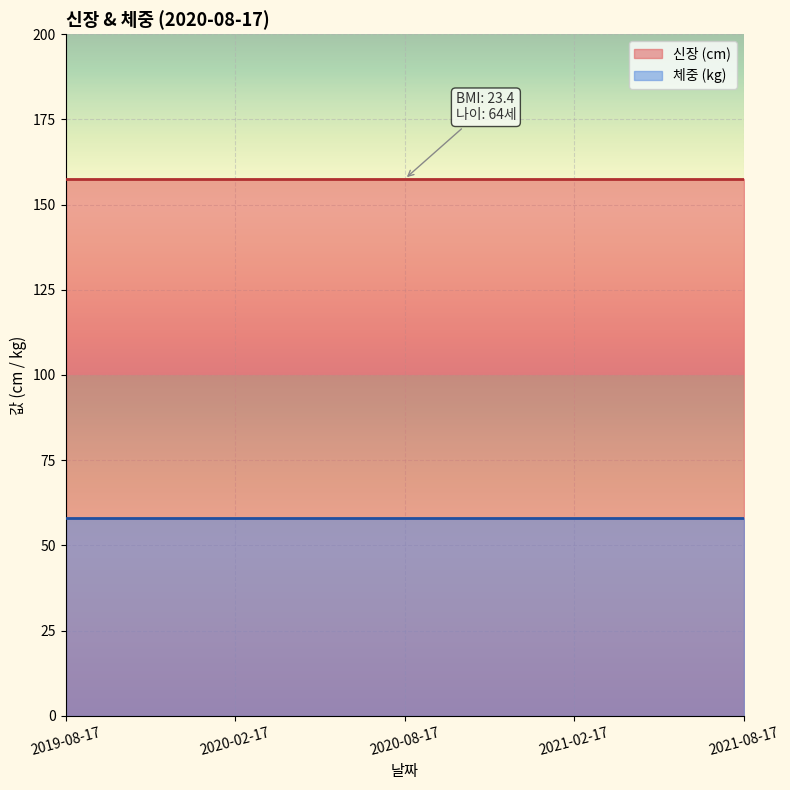

At how many categories does at least one series exceed 135?

5